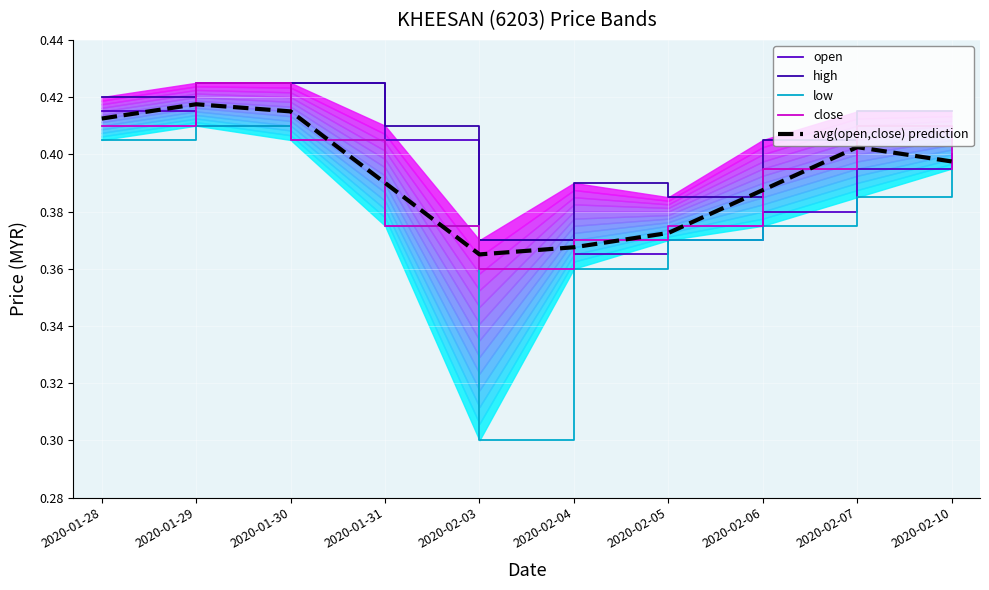

In avg(open,close) prediction, how many points are lower than both neighbors (excluding endpoints)?

1